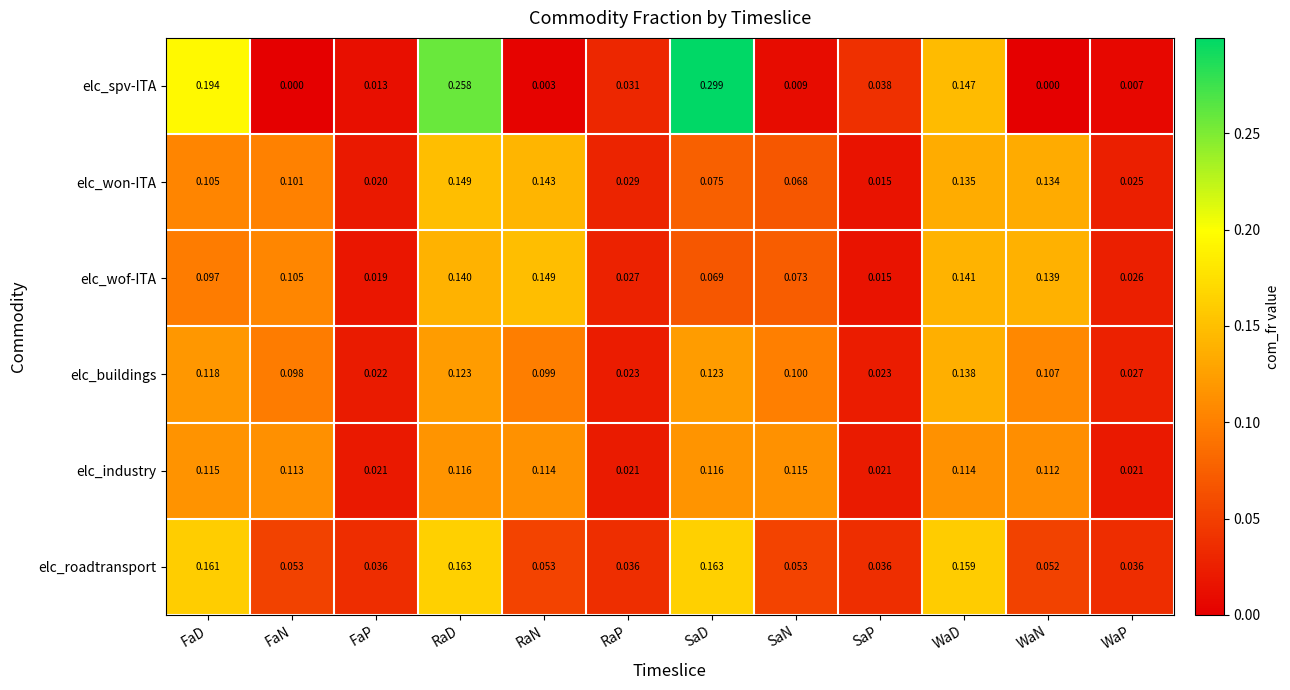

At which label is elc_won-ITA closest to 0?

SaP